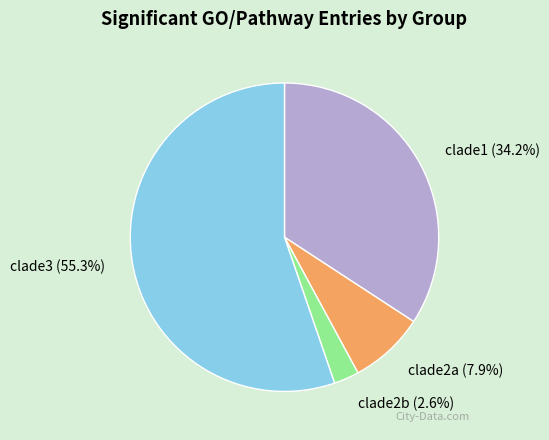

Count the number of slices in the pie.

4